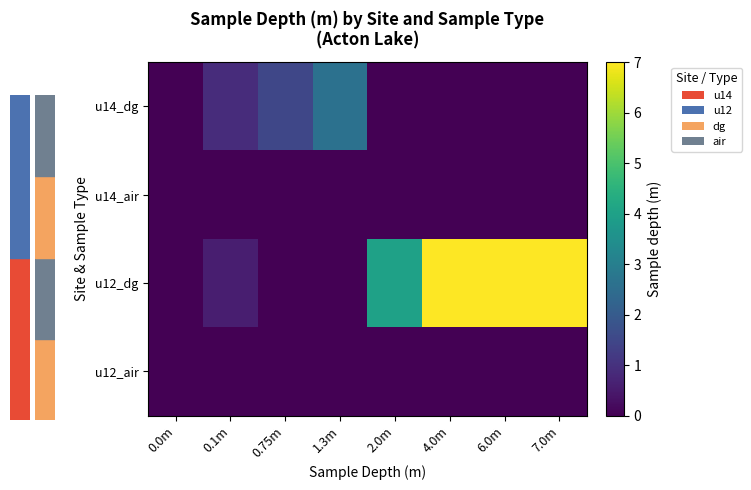

Which has a higher value, 6.0m or 0.0m?

6.0m